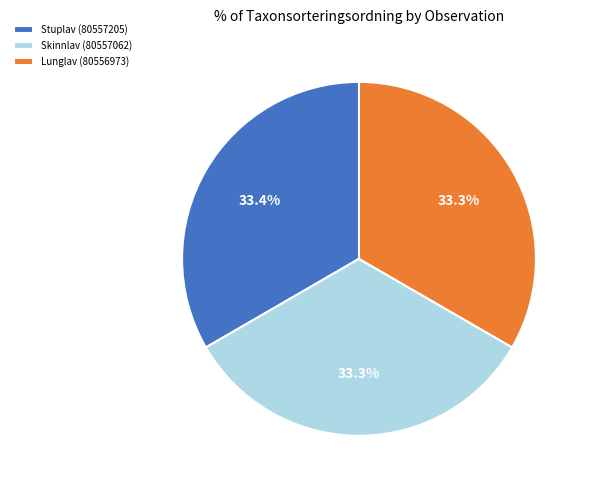

Count the number of slices in the pie.

3